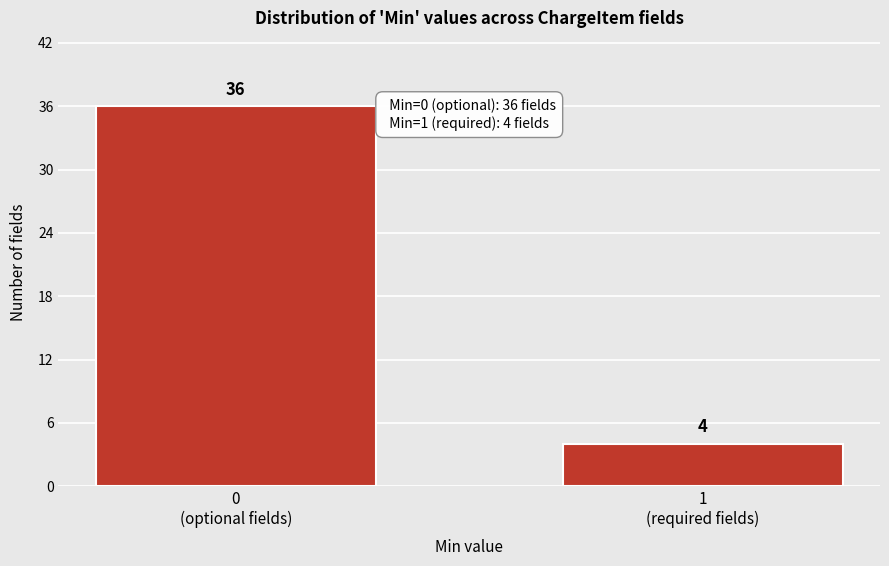

Reading left to right, transcribe all the data shown in this chart.

36	4